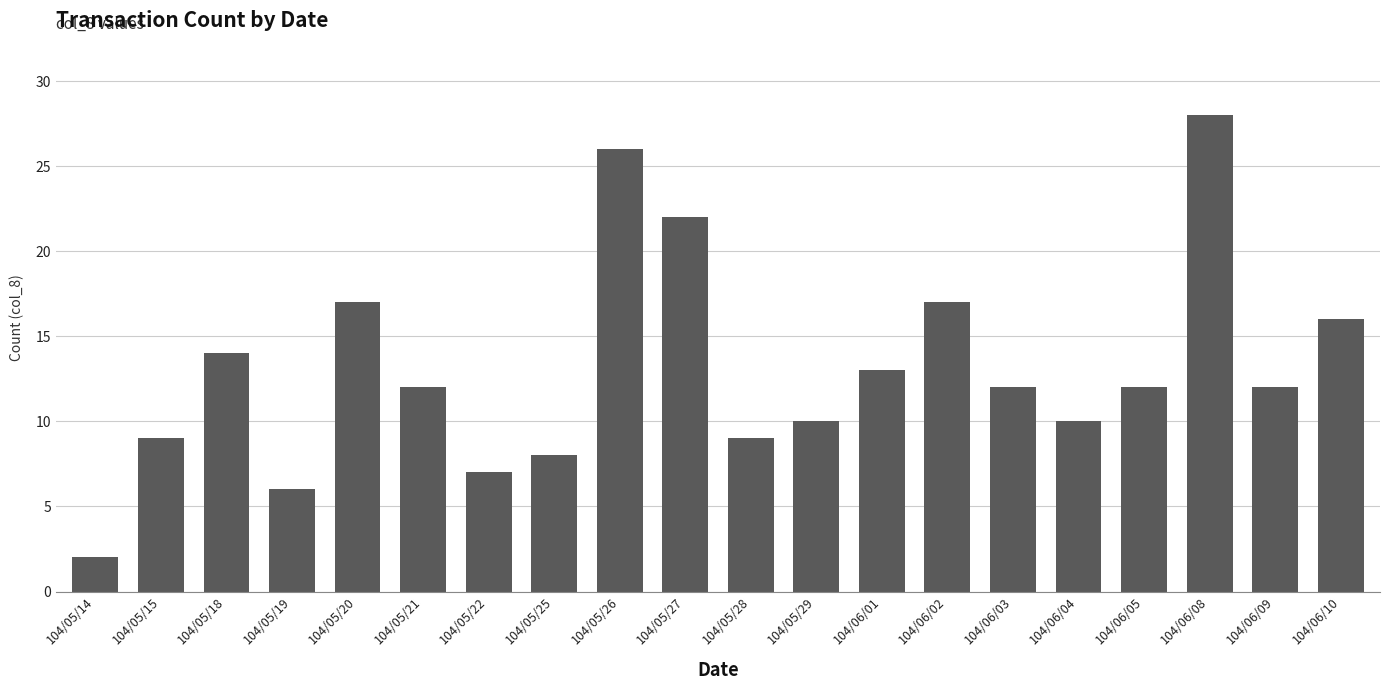

What is the difference between the maximum and second lowest values?

22